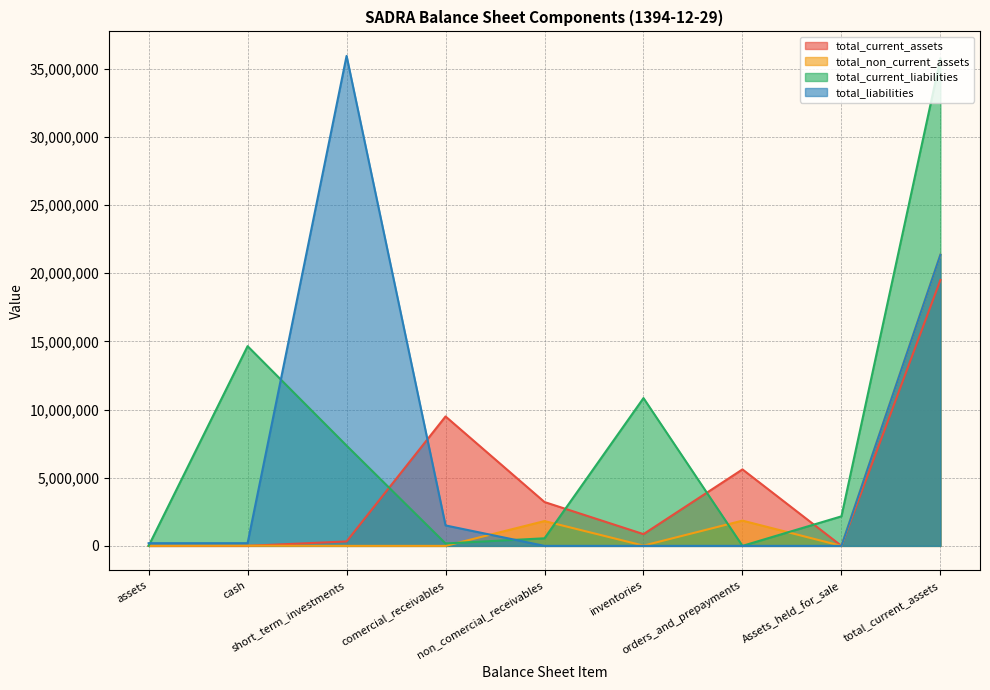

Which label corresponds to the smallest value in the chart?

assets